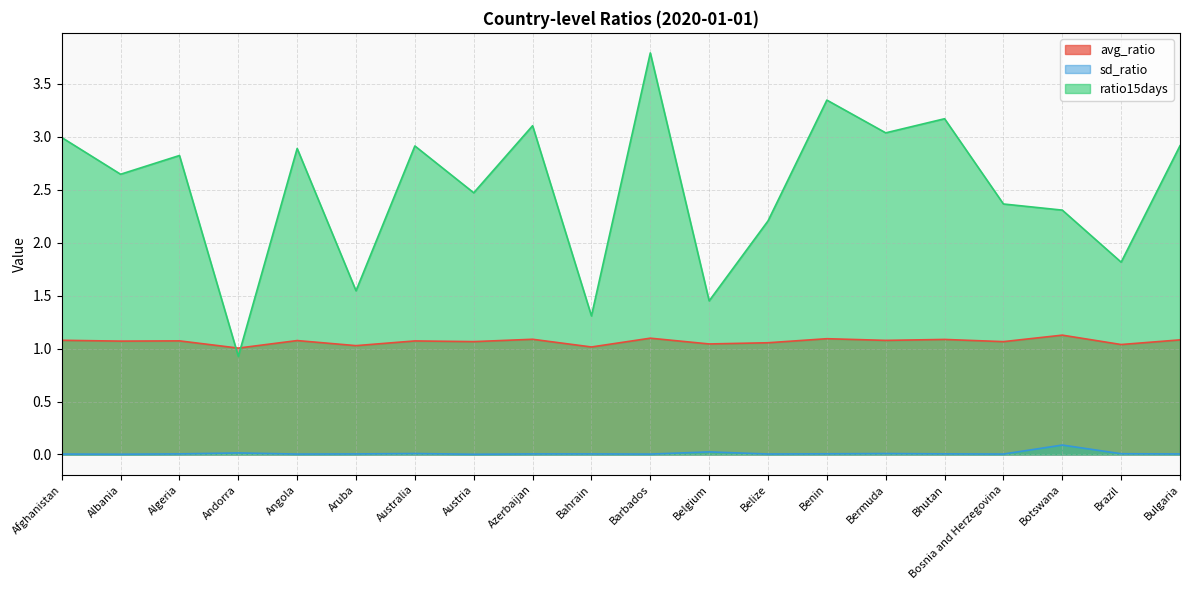

What is the maximum value shown in the chart?

3.8